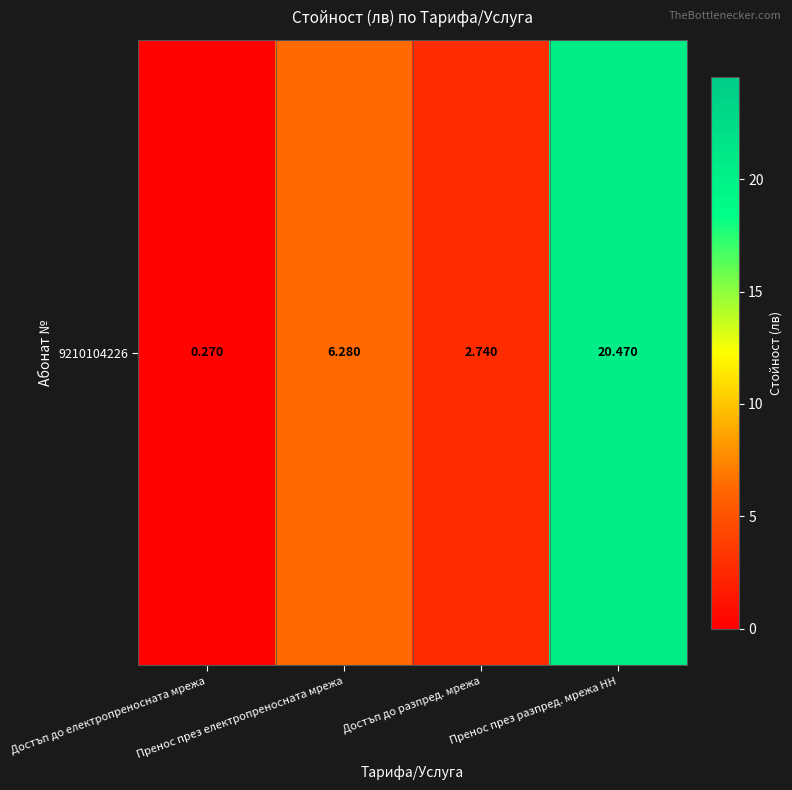

What is the maximum value shown in the chart?

20.5